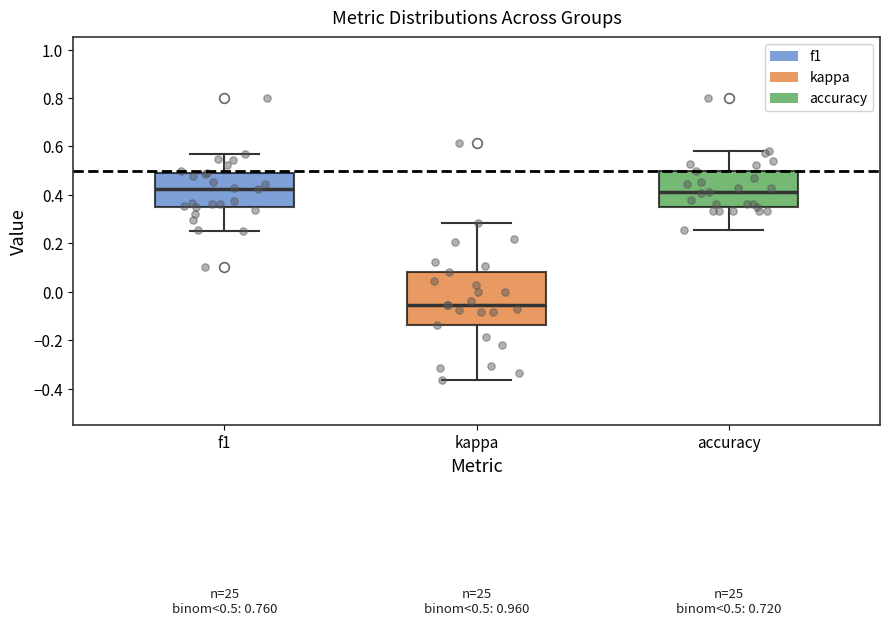

Which box is the tallest, from its lower edge to its upper edge?

kappa